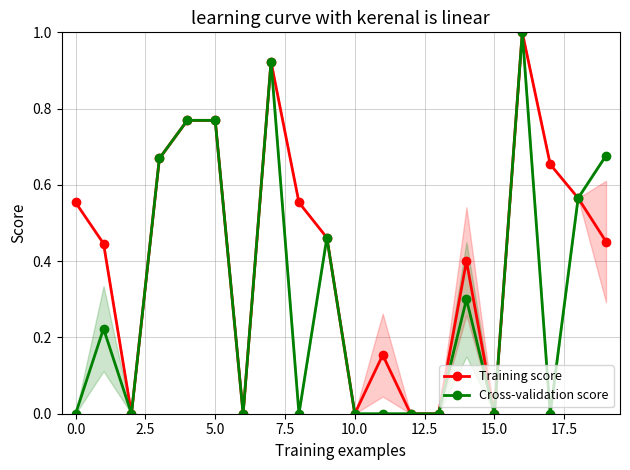

How many categories are shown in the chart?

20